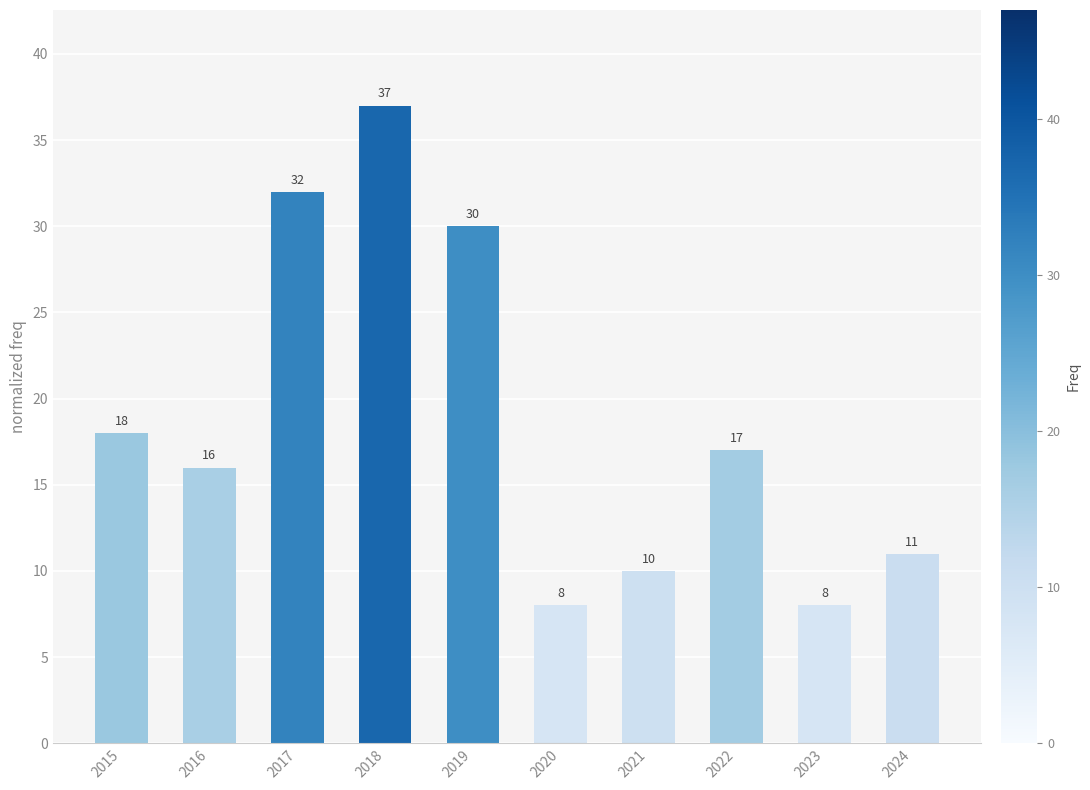

What is the change in value from 2015 to 2019?

+12